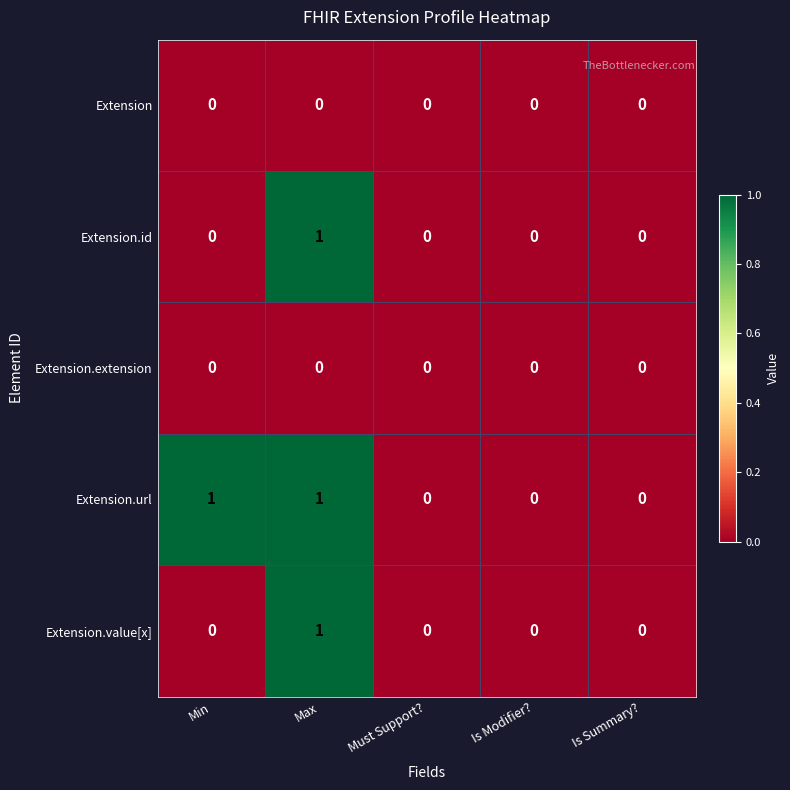

Reading left to right, list all the values displayed in this chart.

Extension: Min=0	Max=0	Must Support?=0	Is Modifier?=0	Is Summary?=0
Extension.id: Min=0	Max=1	Must Support?=0	Is Modifier?=0	Is Summary?=0
Extension.extension: Min=0	Max=0	Must Support?=0	Is Modifier?=0	Is Summary?=0
Extension.url: Min=1	Max=1	Must Support?=0	Is Modifier?=0	Is Summary?=0
Extension.value[x]: Min=0	Max=1	Must Support?=0	Is Modifier?=0	Is Summary?=0